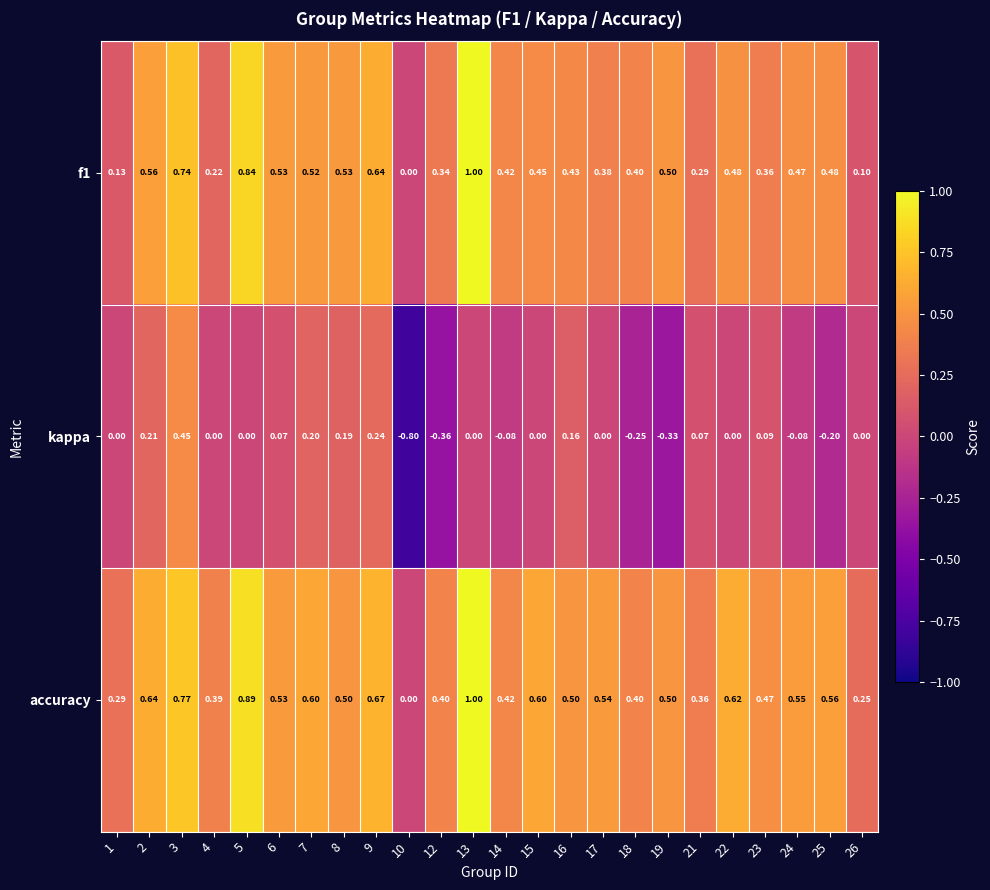

Which series has the largest range (max minus min)?

kappa